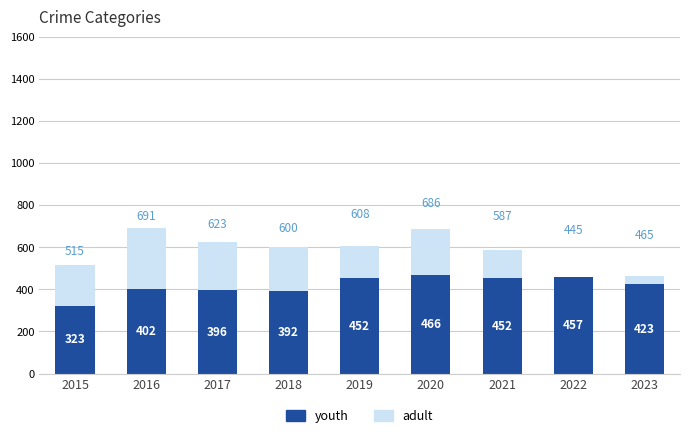

Which has a higher value, 2019 or 2021?

2019